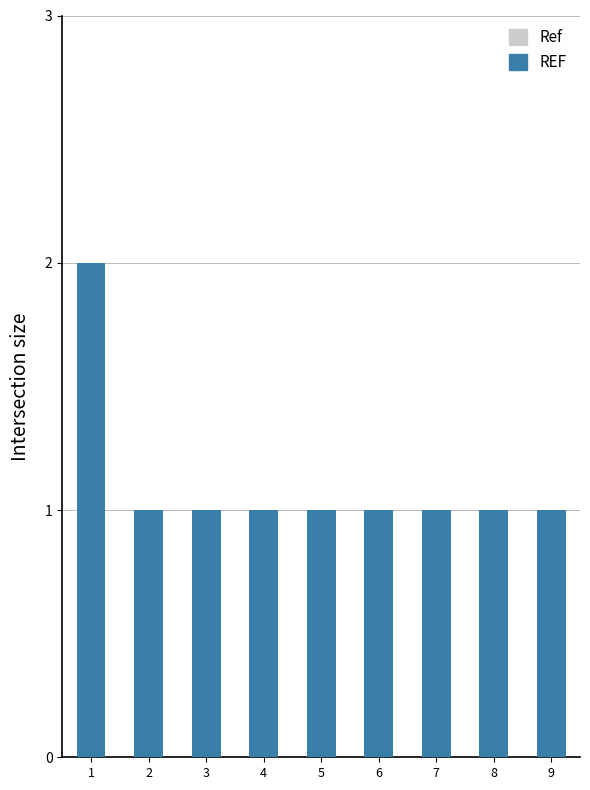

Reading right to left, list all the values displayed in this chart.

1	1	1	1	1	1	1	1	2